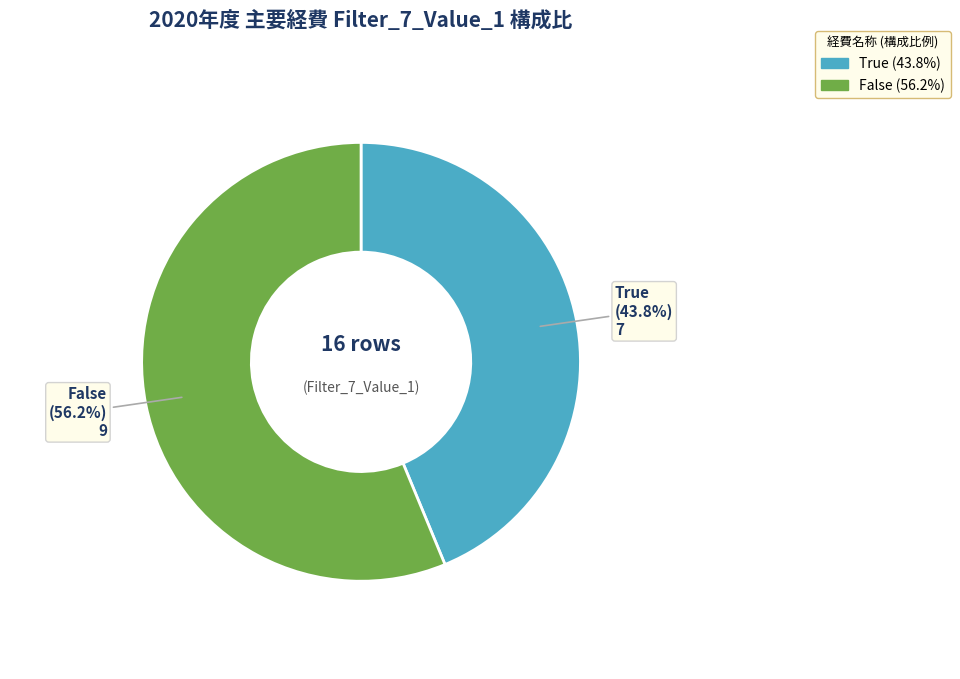

Rank the categories by value from lowest to highest.

True, False